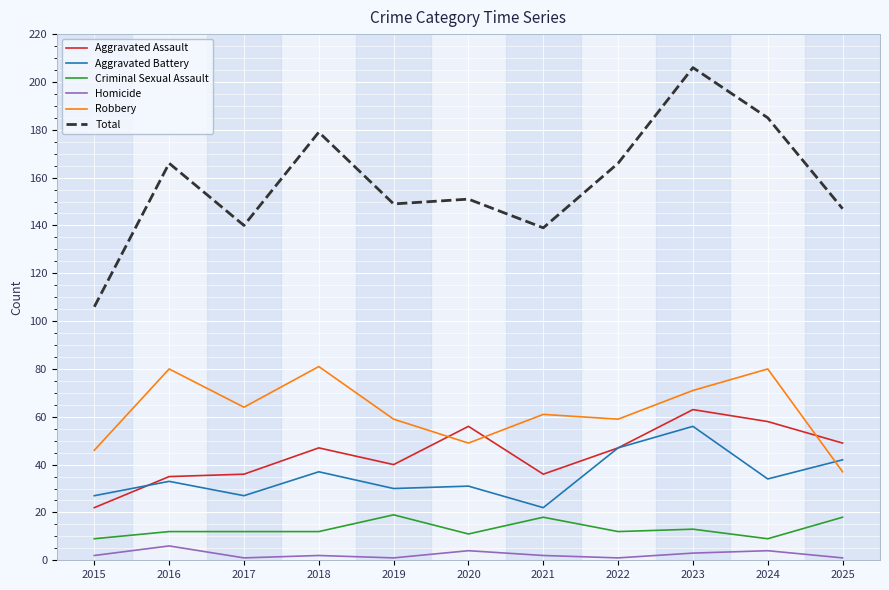

Read the Aggravated Battery value at 2018.

37